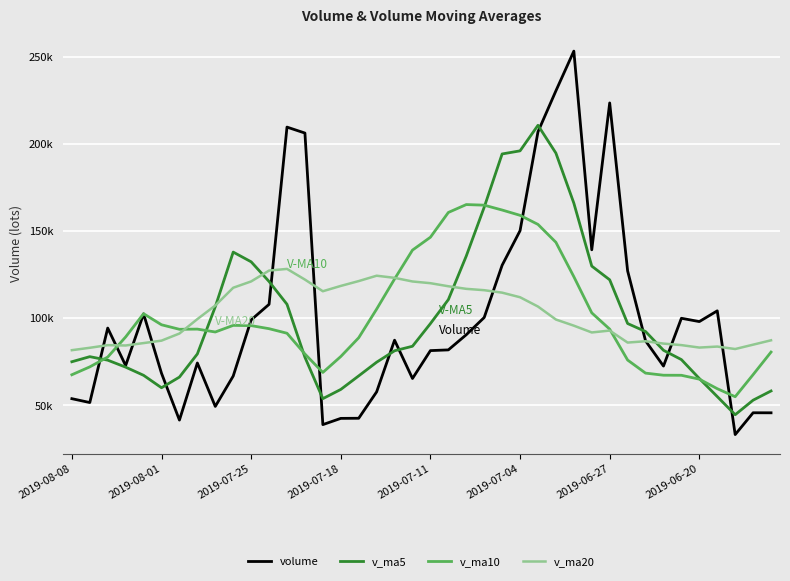

Reading left to right, what are all the values shown in this chart?

volume: 53902.9	51689.6	94381.2	72898.2	102529.5	68475.4	41639.9	74376.4	49467.3	66883.2	99059.2	108000.2	209614.0	206199.9	39035.2	42607.6	42677.9	57808.5	87444.1	65481.4	81467.9	81876.5	90568.3	100443.0	130394.9	150214.2	206907.0	230414.5	253178.8	139269.6	223476.9	127181.6	87073.1	72602.9	100006.7	98109.4	104269.7	33316.6	45826.2	45803.0
v_ma5: 75080.3	77994.8	75984.9	71983.9	67297.7	60168.4	66285.2	79557.3	106604.8	137951.3	132381.7	121091.4	108026.9	77665.8	53914.7	59203.9	66975.9	74815.7	81367.6	83967.4	96950.1	110699.4	135705.5	163674.7	194221.9	195996.8	210649.4	194704.3	166036.0	129920.8	122068.2	96994.8	92412.4	81661.1	76305.7	65465.0	55113.2	44702.9	53047.8	58326.9
v_ma10: 67624.4	72140.0	77771.1	89294.3	102624.5	96275.1	93688.3	93792.1	92135.3	95933.0	95792.8	94033.7	91421.3	79516.7	68941.0	78077.0	88837.7	105260.6	122521.2	139094.7	146473.5	160674.4	165204.9	164855.4	162071.4	159032.5	153822.1	143558.3	123848.5	103113.3	93766.6	76054.0	68557.6	67354.4	67316.3	65095.7	59633.2	55022.9	67694.2	80633.5
v_ma20: 81708.6	83086.8	84596.2	84405.5	85782.8	87176.0	91263.0	99526.3	107328.2	117513.8	121133.1	127354.0	128313.1	122186.1	115506.2	118554.8	121329.9	124409.5	123184.9	121104.0	120120.0	118364.2	116881.3	116104.9	114693.8	112064.1	106727.6	99290.6	95771.4	91873.4	92957.5	86075.8	86837.8	85494.0	84617.7	83210.4	83783.5	82374.1	84871.4	87374.4